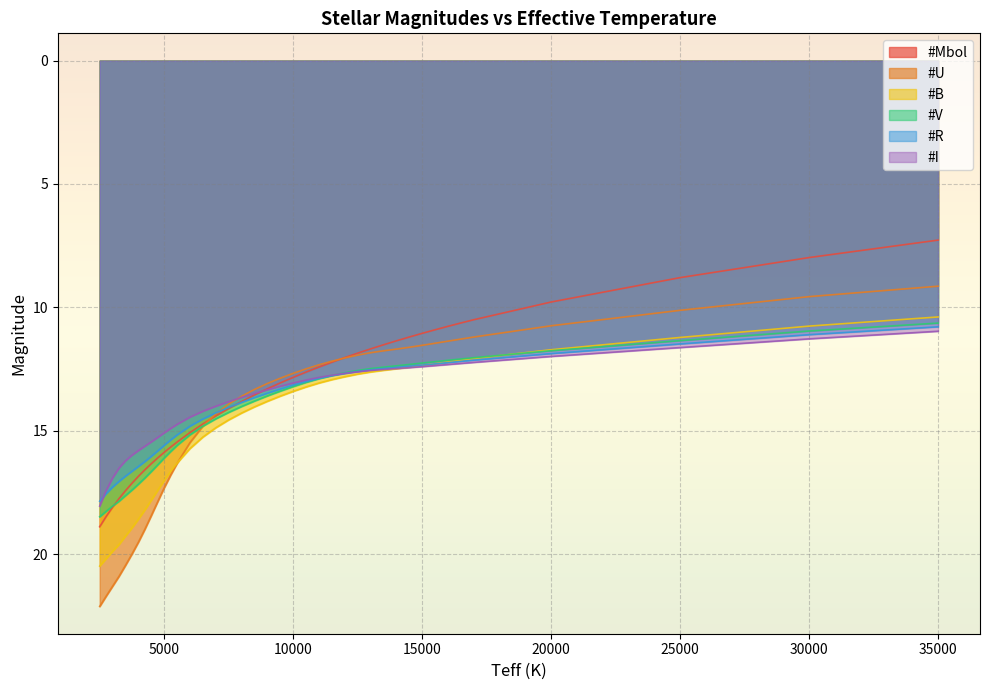

List the labels in order of #U value, smallest first.

35000, 30000, 25000, 20000, 17000, 16500, 16000, 15500, 15000, 14500, 14000, 13500, 13000, 12500, 12000, 11500, 11000, 10500, 10000, 9500, 9000, 8500, 8000, 7500, 7000, 6500, 6000, 5500, 5250, 5000, 4750, 4500, 4250, 4000, 3750, 3500, 3250, 3000, 2750, 2500